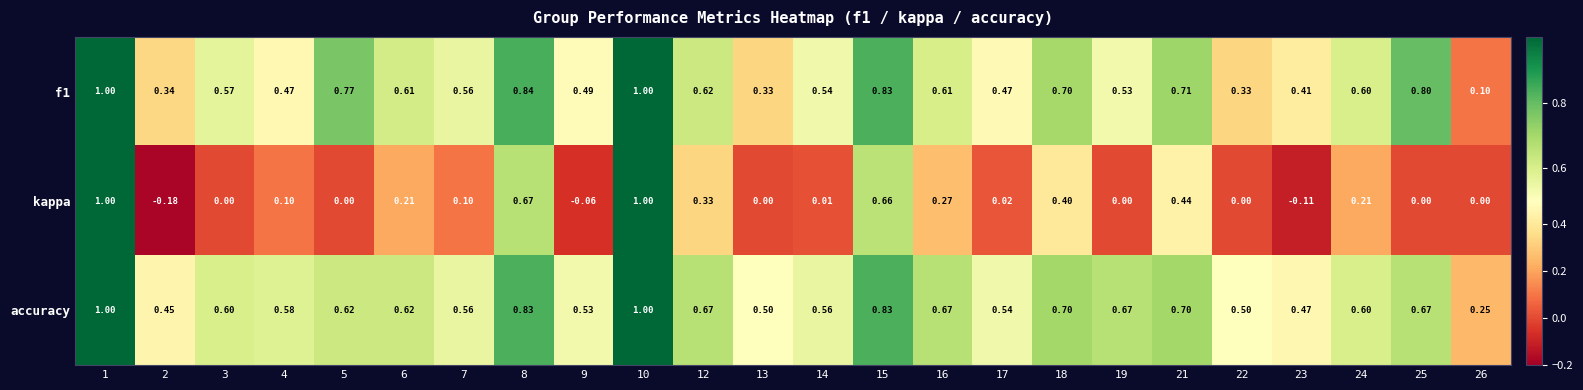

Is the value of f1 at 9 greater than the value of kappa at 13?

Yes